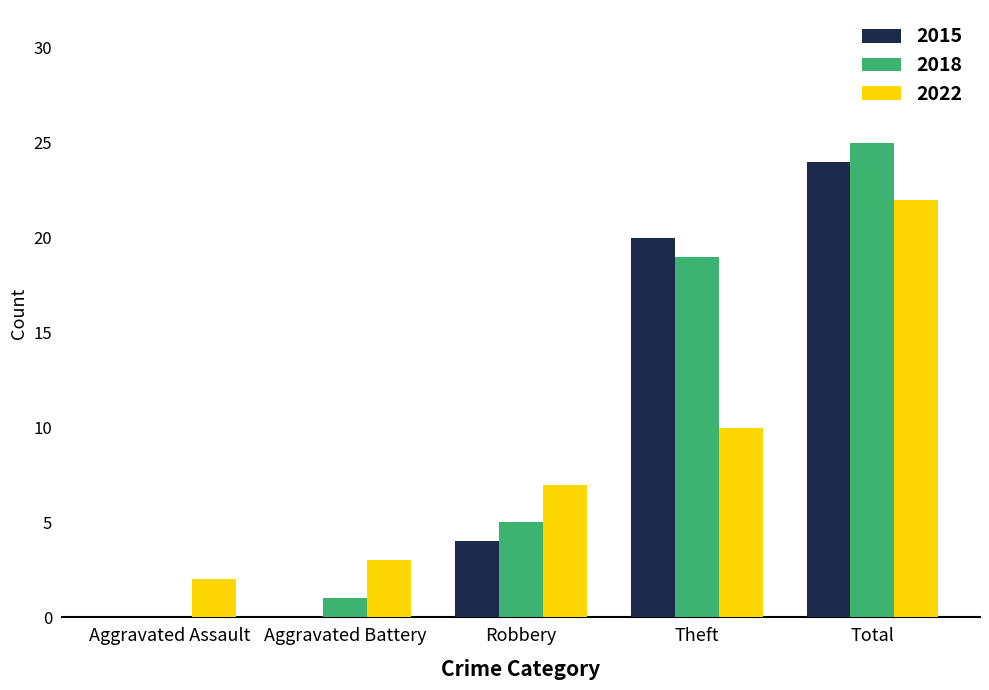

Reading left to right, what are all the values shown in this chart?

2015: Aggravated Assault=0	Aggravated Battery=0	Robbery=4	Theft=20	Total=24
2018: Aggravated Assault=0	Aggravated Battery=1	Robbery=5	Theft=19	Total=25
2022: Aggravated Assault=2	Aggravated Battery=3	Robbery=7	Theft=10	Total=22